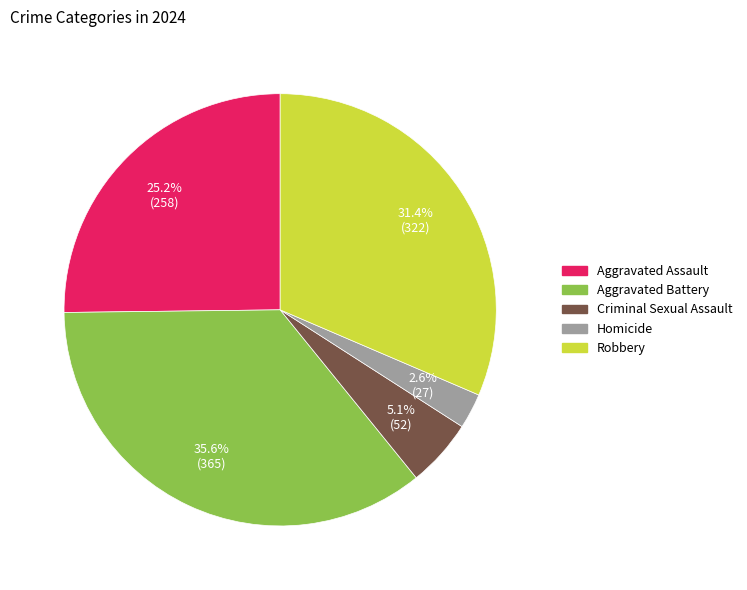

To the nearest percent, what is the average slice percentage?

20%